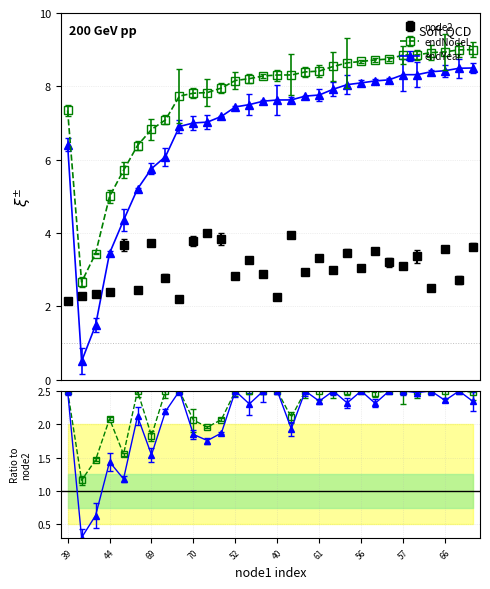

Reading left to right, extract all data points from this chart.

node2: 2.1	2.3	2.3	2.4	3.7	2.5	3.7	2.8	2.2	3.8	4.0	3.8	2.8	3.3	2.9	2.2	3.9	2.9	3.3	3.0	3.5	3.0	3.5	3.2	3.1	3.4	2.5	3.6	2.7	3.6
endNodeL: 7.3	2.7	3.4	5.0	5.7	6.4	6.8	7.1	7.7	7.8	7.8	8.0	8.2	8.2	8.3	8.3	8.3	8.4	8.4	8.5	8.6	8.7	8.7	8.7	8.9	8.9	8.9	8.9	9.0	9.0
endYear: 6.4	0.5	1.5	3.4	4.3	5.2	5.8	6.1	6.9	7.0	7.0	7.2	7.4	7.5	7.6	7.6	7.6	7.7	7.8	7.9	8.0	8.1	8.1	8.2	8.3	8.3	8.4	8.4	8.5	8.5